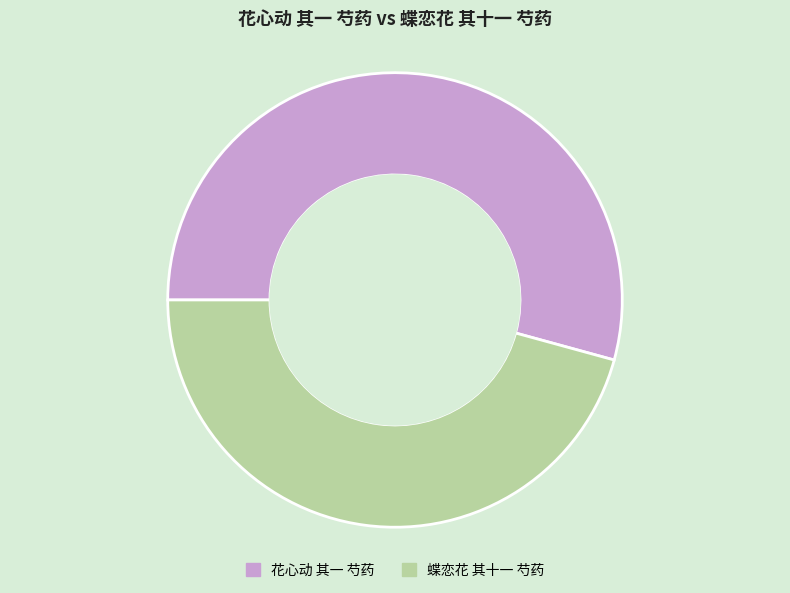

Is the sum of 蝶恋花 其十一 芍药 and 花心动 其一 芍药 greater than half?

Yes